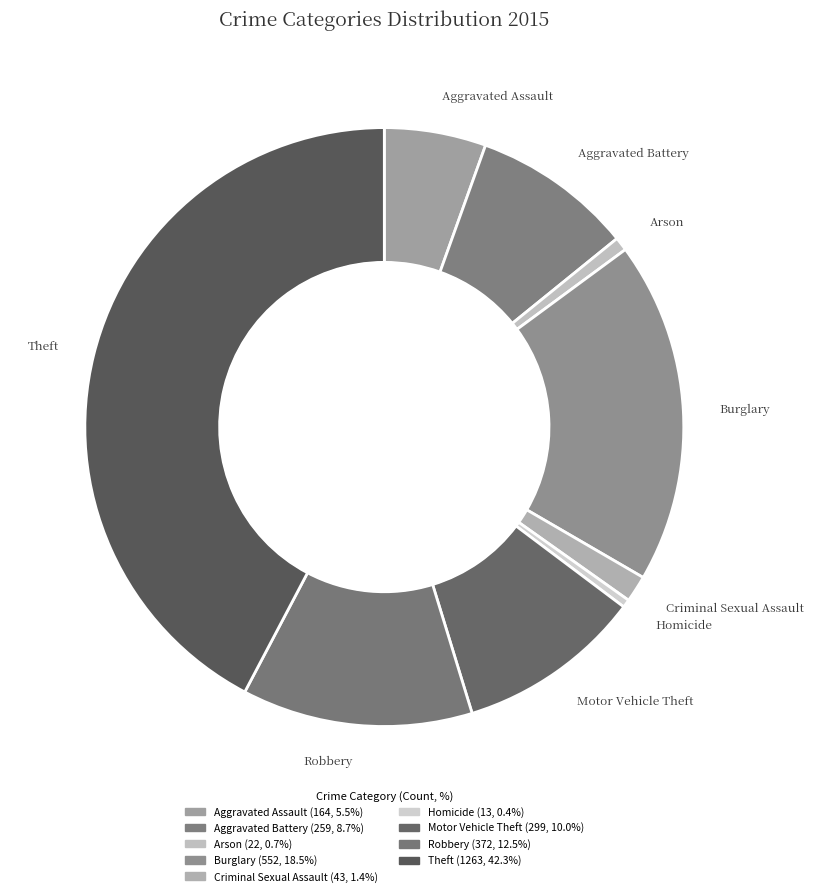

Count the number of slices in the pie.

9